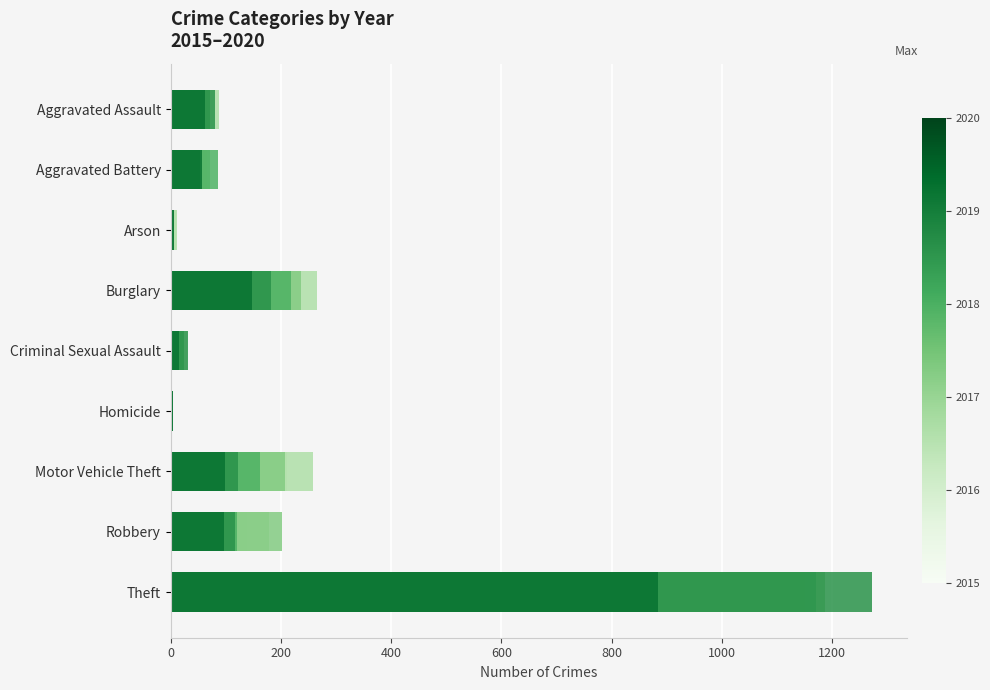

The 2015 series shows 5 at Homicide. True or false?

True